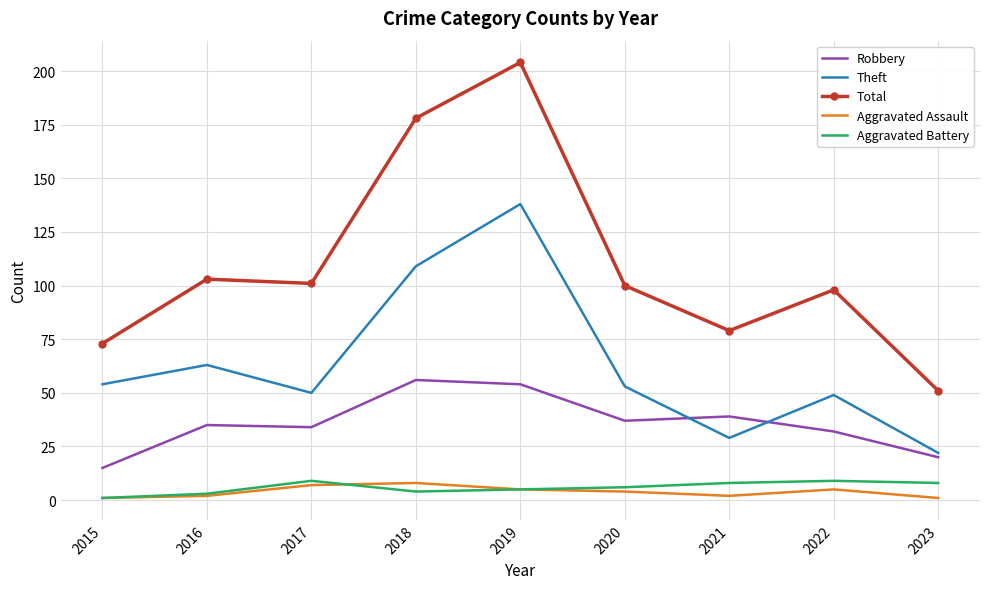

Is it true that Theft equals 50 at 2017?

True